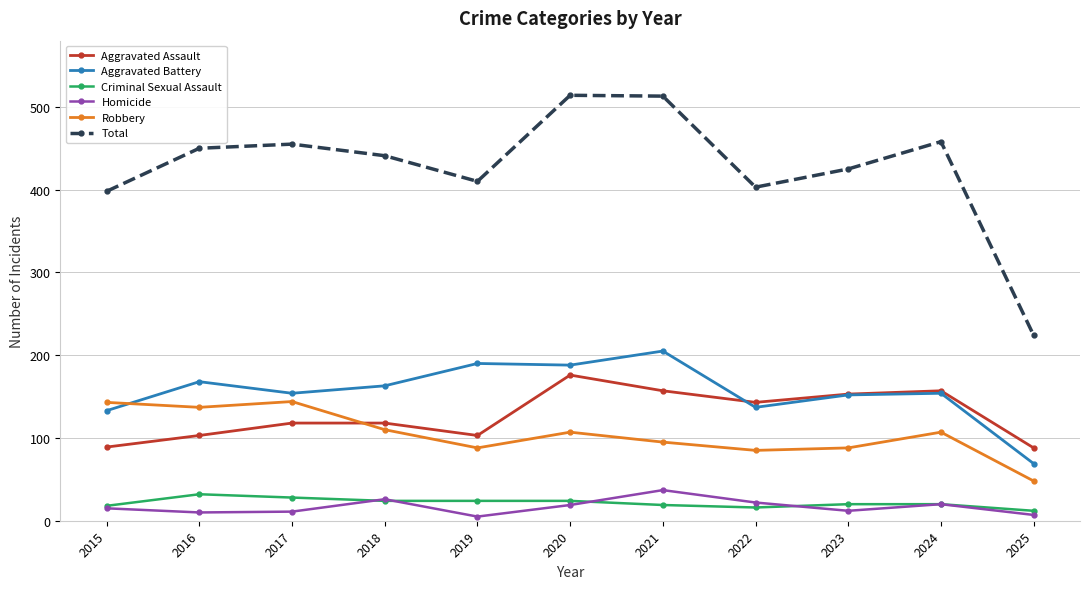

The value of Aggravated Battery at 2018 is 75. True or false?

False